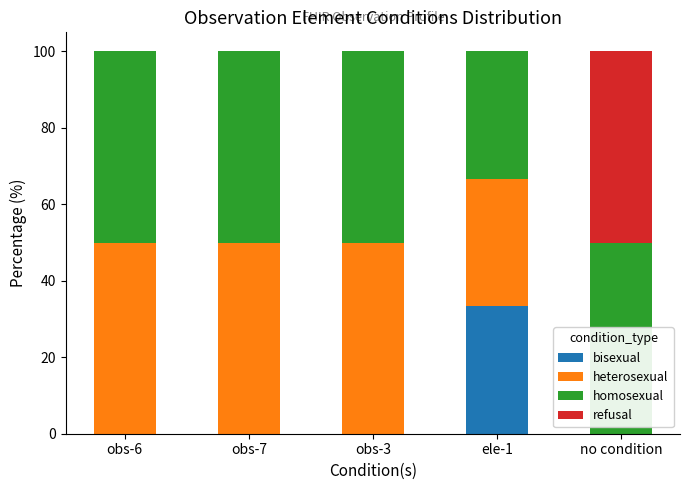

What is the total value across all series at obs-3?

100.0